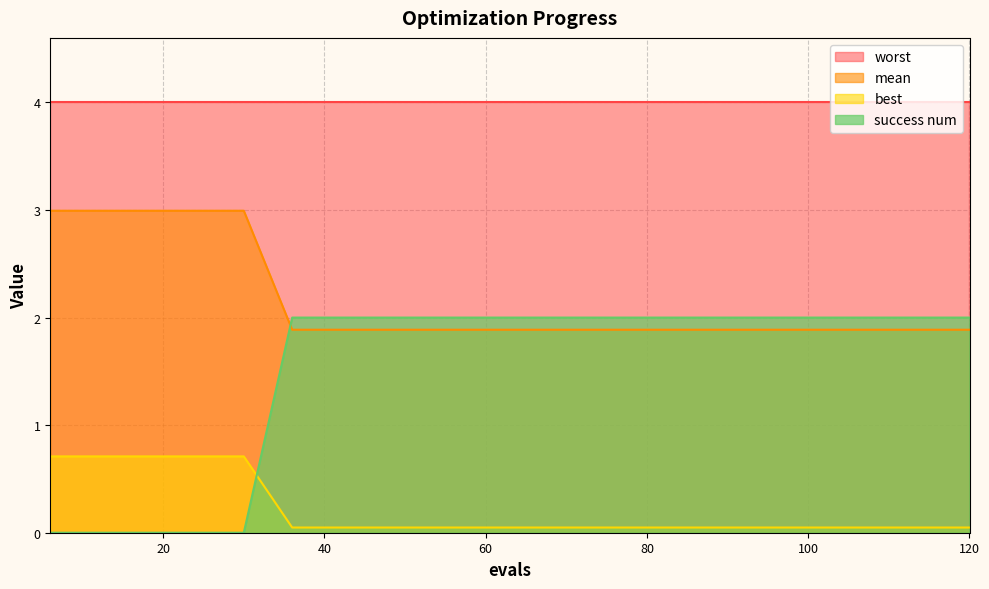

Which series has the widest spread of values?

success num